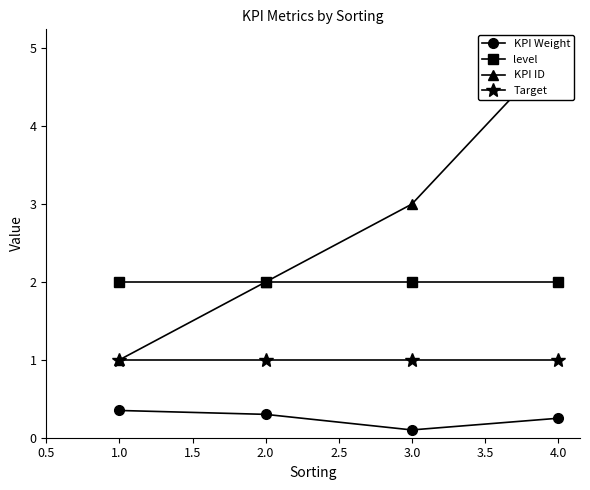

Which category has the lowest value in the KPI Weight series?

3.0